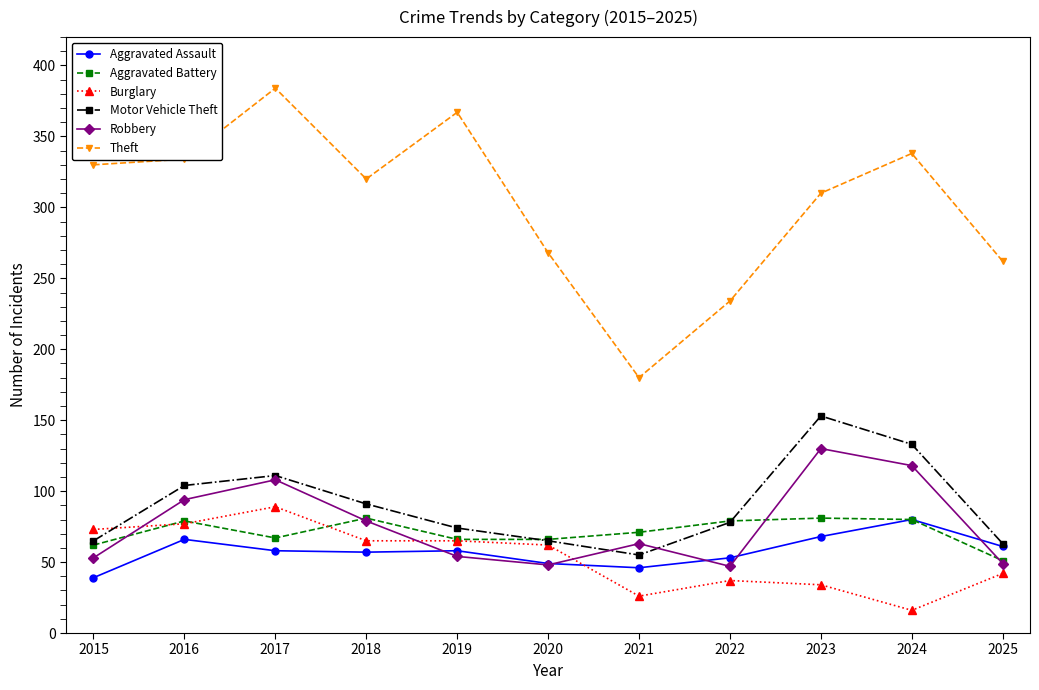

Does the chart have visible grid lines?

No